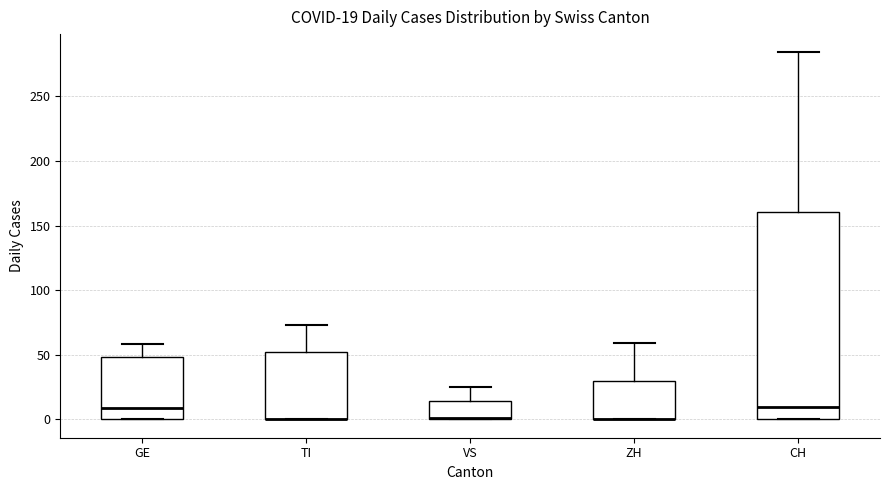

Comparing the boxes themselves (not the whiskers), which one is the tallest?

CH